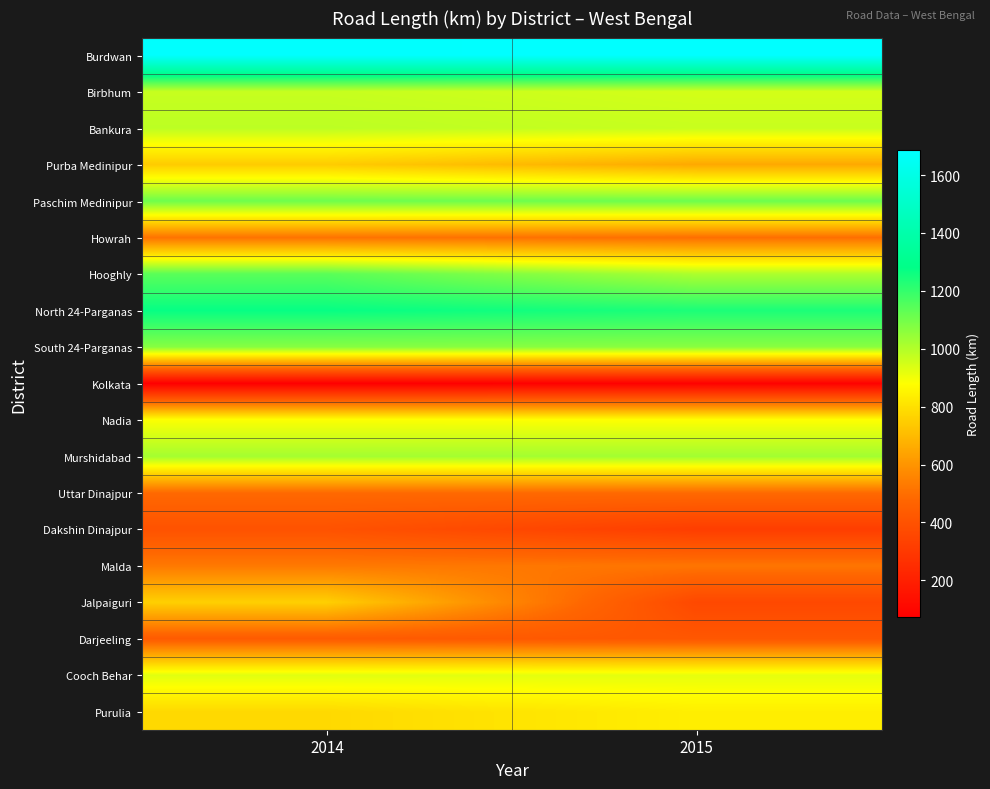

Which category has the lowest value across all series?

2014